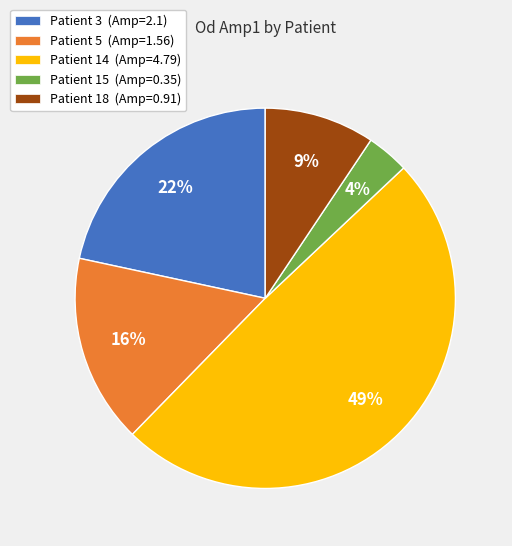

To the nearest percent, what is the difference between the Patient 5 (Amp=1.56) and Patient 15 (Amp=0.35) slice percentages?

12%